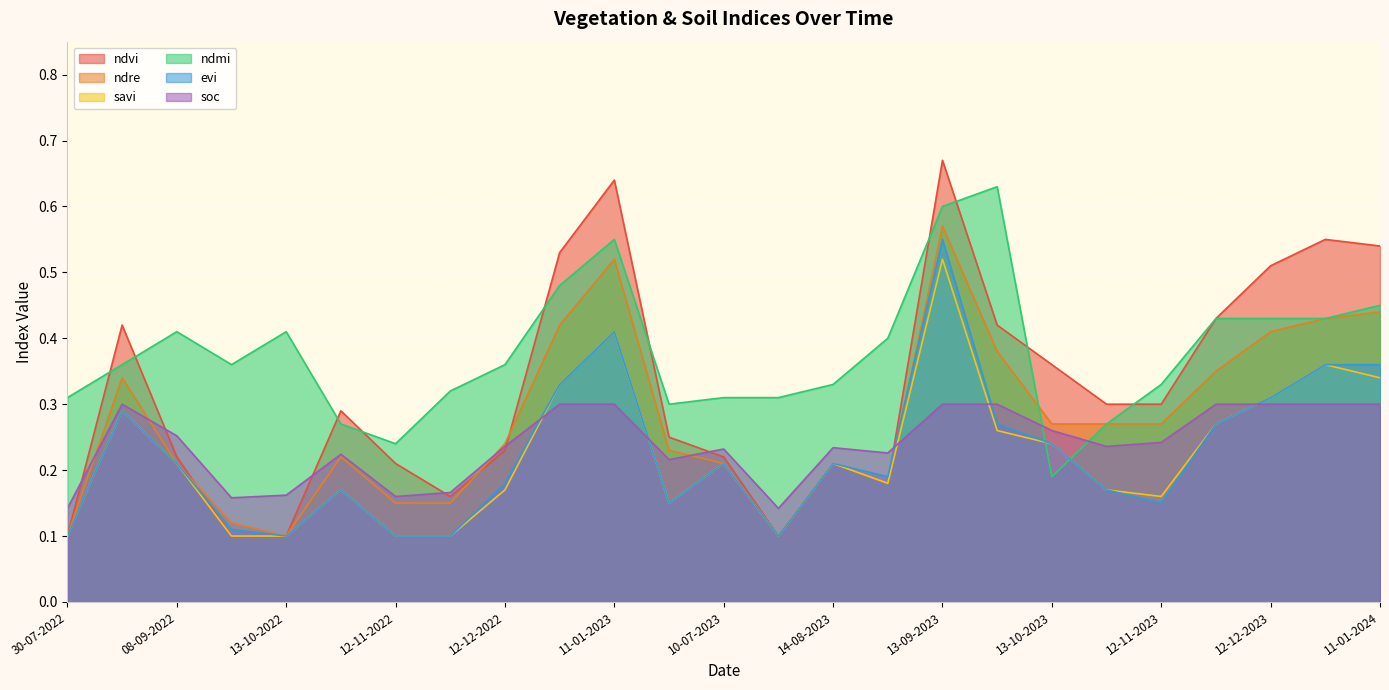

Read the savi value at 30-07-2022.

0.1